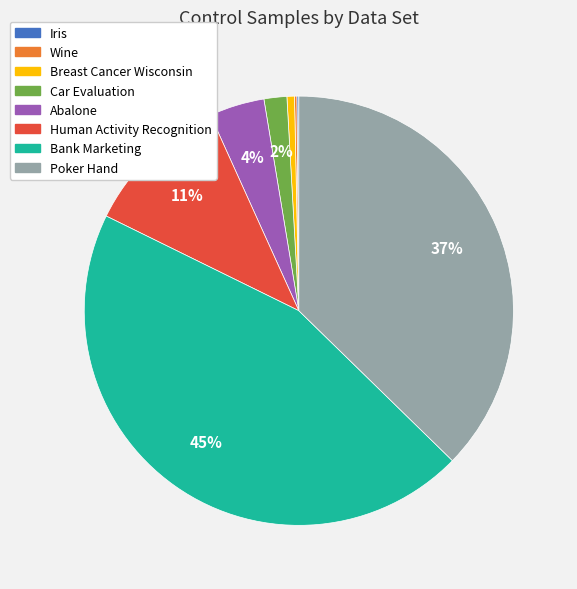

Between Abalone and Human Activity Recognition, which is larger?

Human Activity Recognition